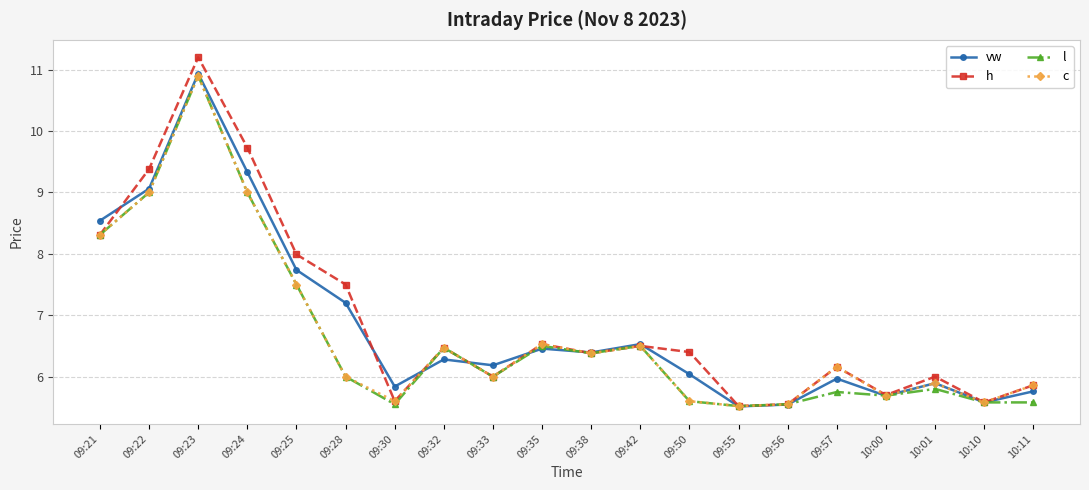

The value of vw at 09:35 is 3.1. True or false?

False